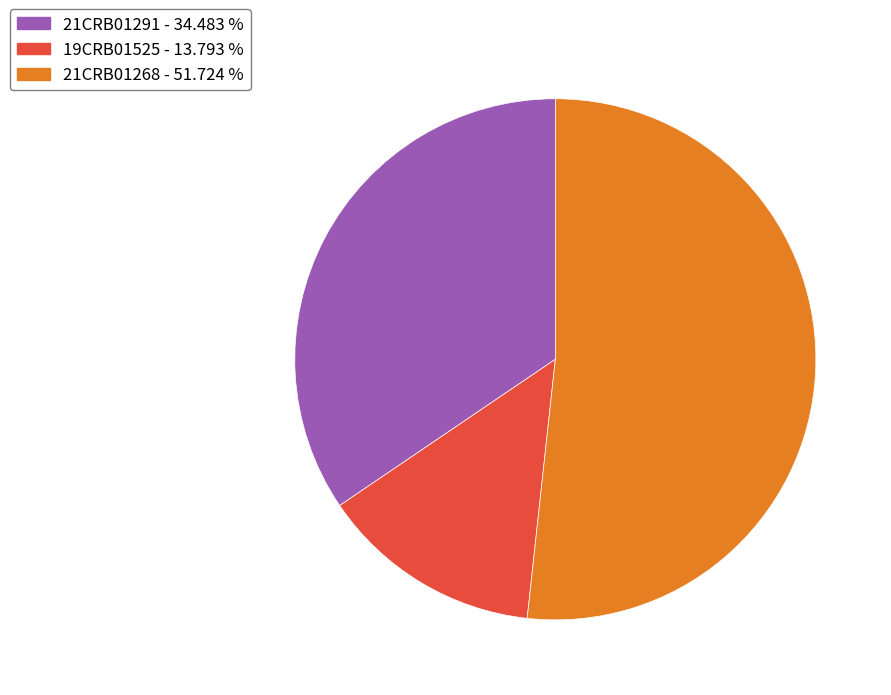

Is there any slice that represents more than half of the pie?

Yes